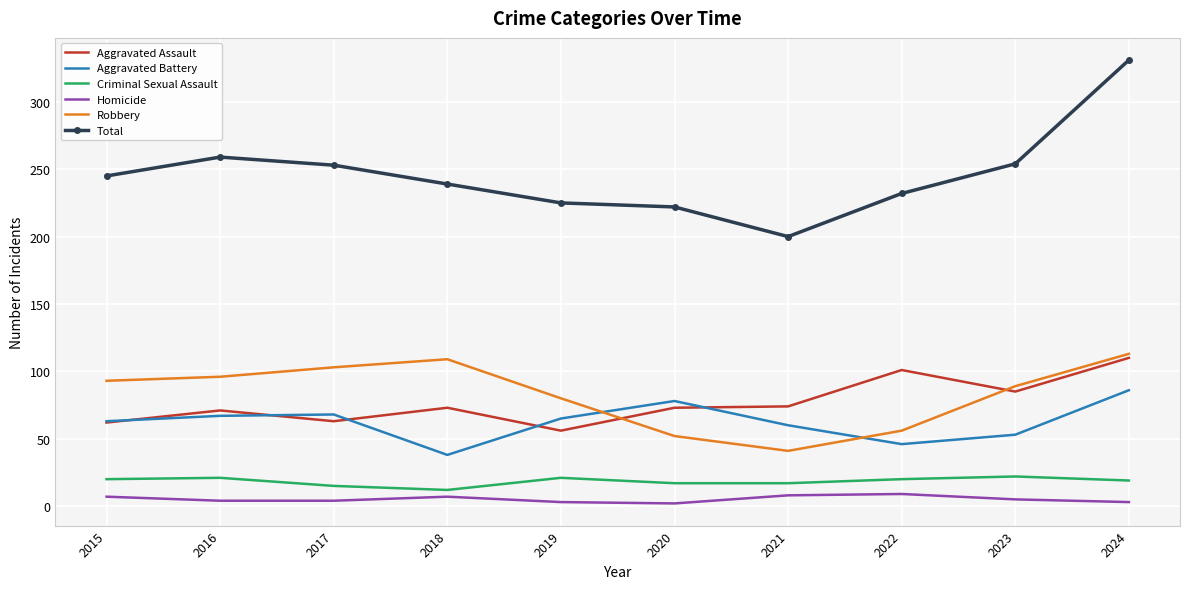

Which series has the widest spread of values?

Total